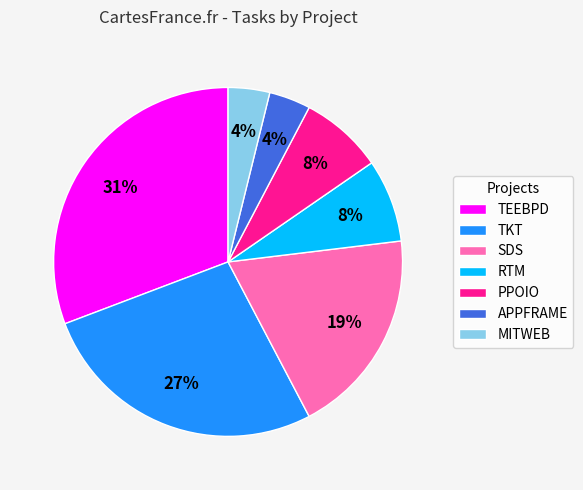

Between PPOIO and TKT, which is larger?

TKT